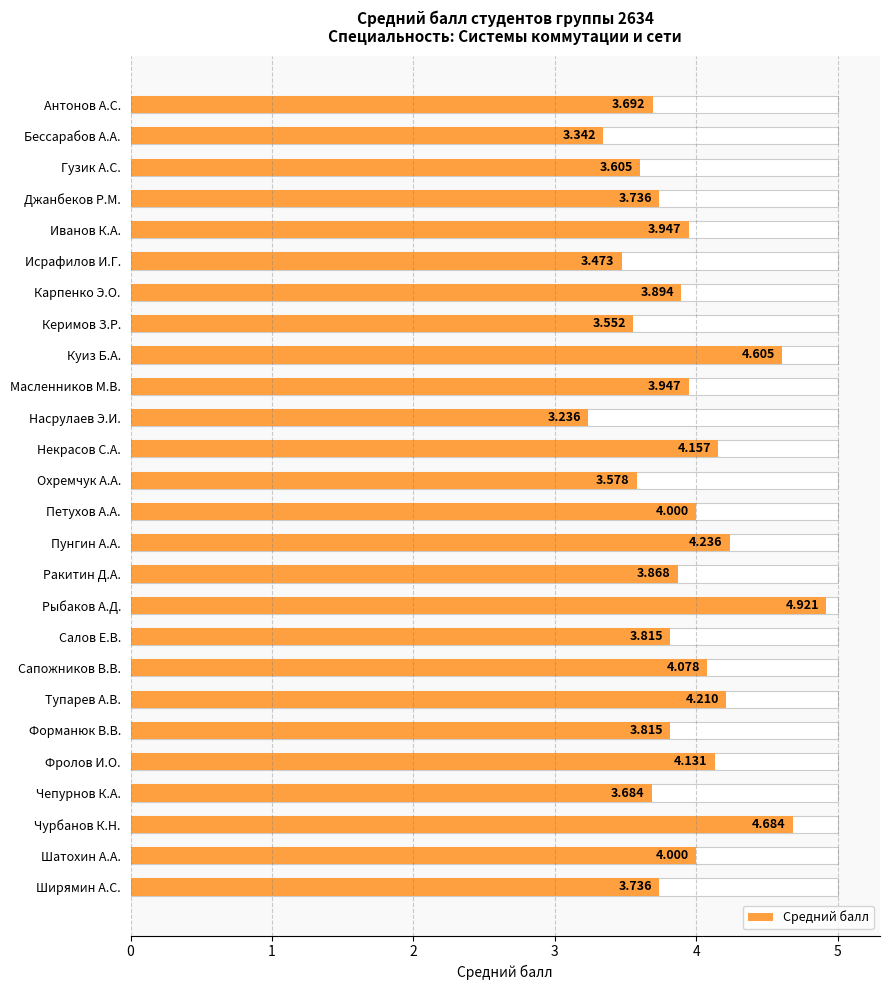

Where is the data nearest to the value 4?

Петухов А.А.